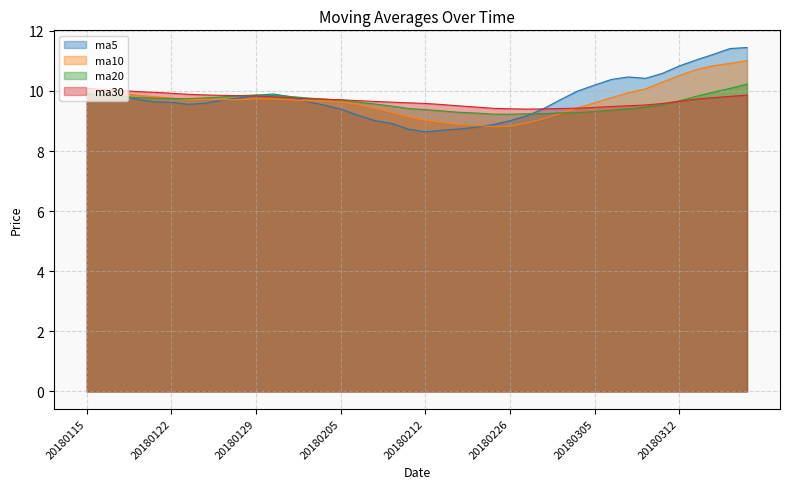

At 20180130, list the series in order from smallest to largest.

ma10, ma30, ma20, ma5